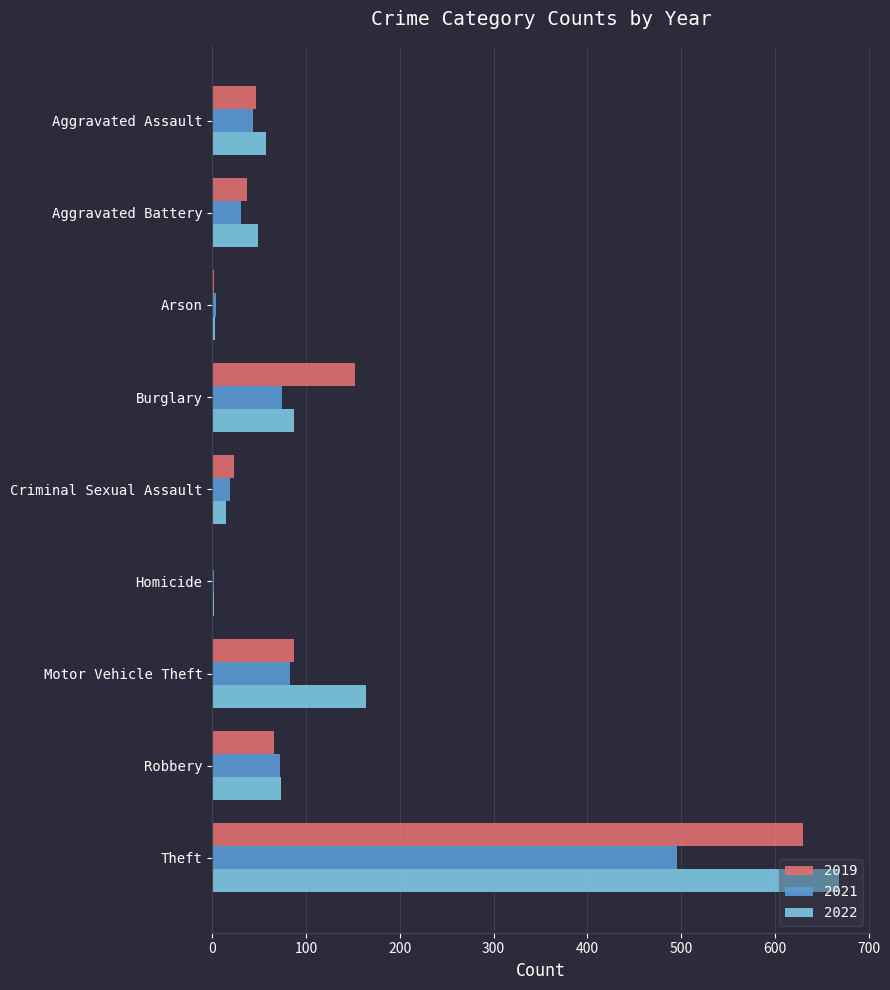

Which series has the largest total across all categories?

2022